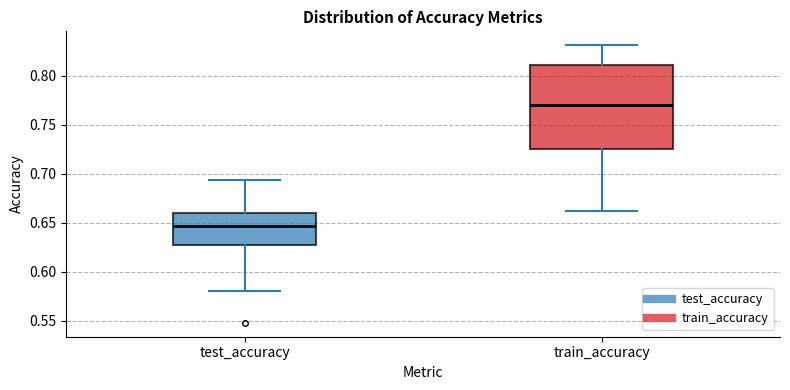

Which box is the tallest, from its lower edge to its upper edge?

train_accuracy